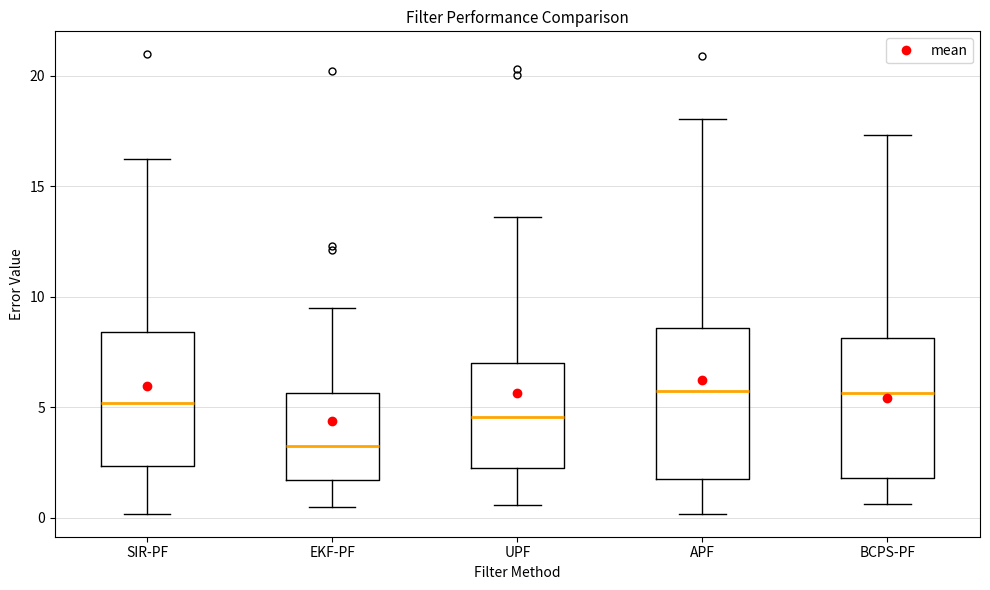

Where does the median line of the box for EKF-PF sit on the y-axis? The values are not printed on the chart, so give them approximately, as read against the axis.

3.0